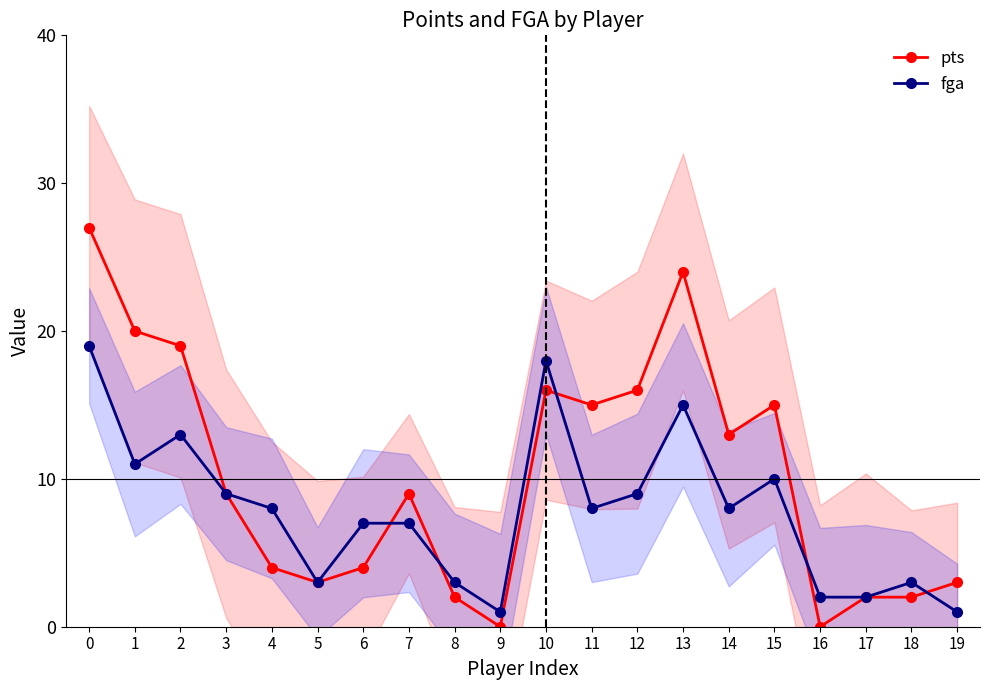

What are all the series names shown in the legend?

pts, fga